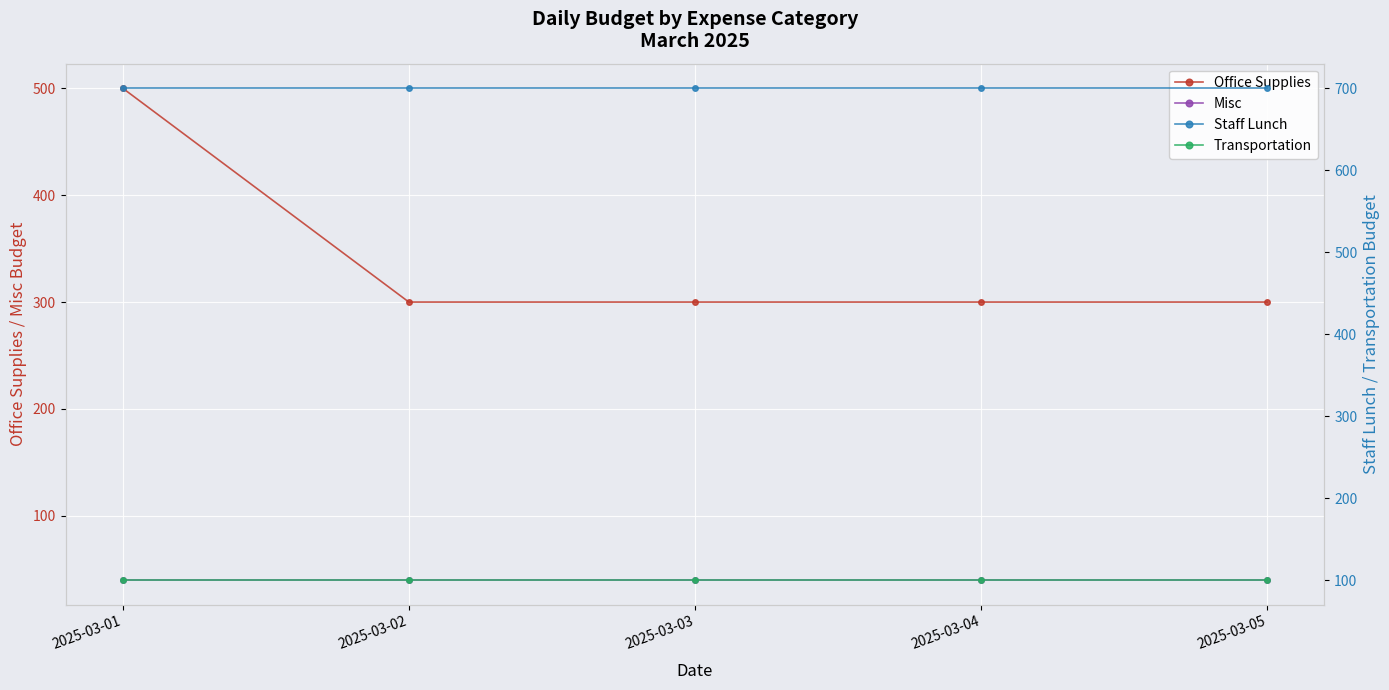

Between 2025-03-03 and 2025-03-05, which series saw the biggest shift?

Office Supplies